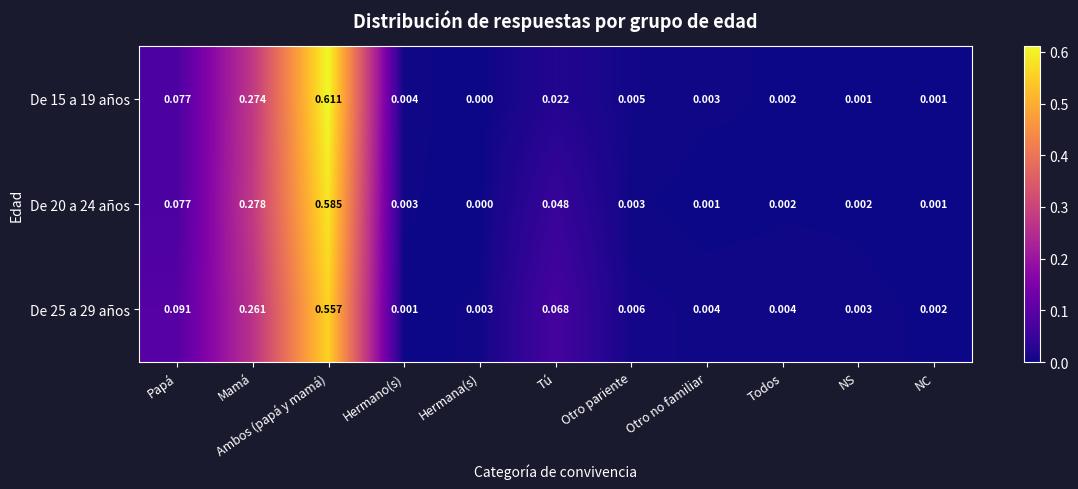

At which label is De 15 a 19 años closest to 0?

Hermana(s)